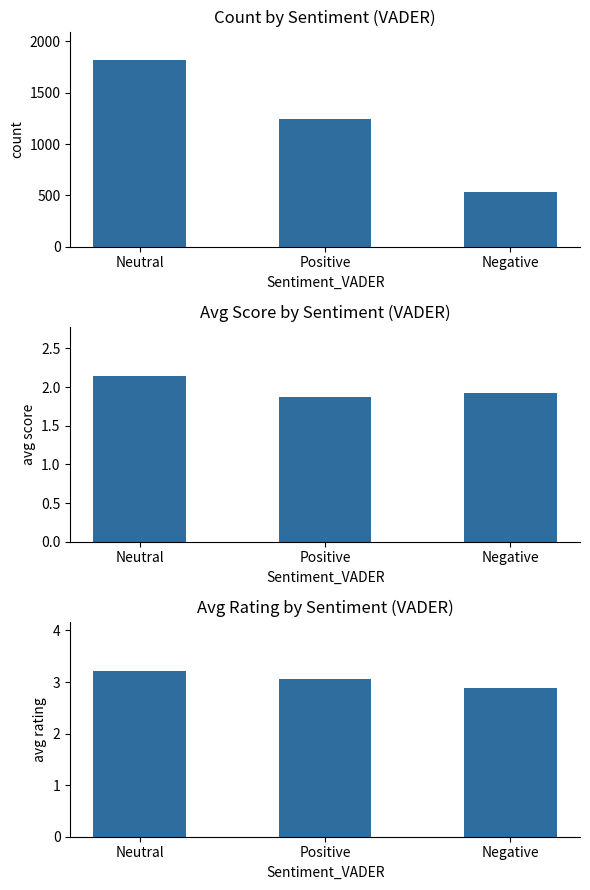

How many bars are there in total?

9